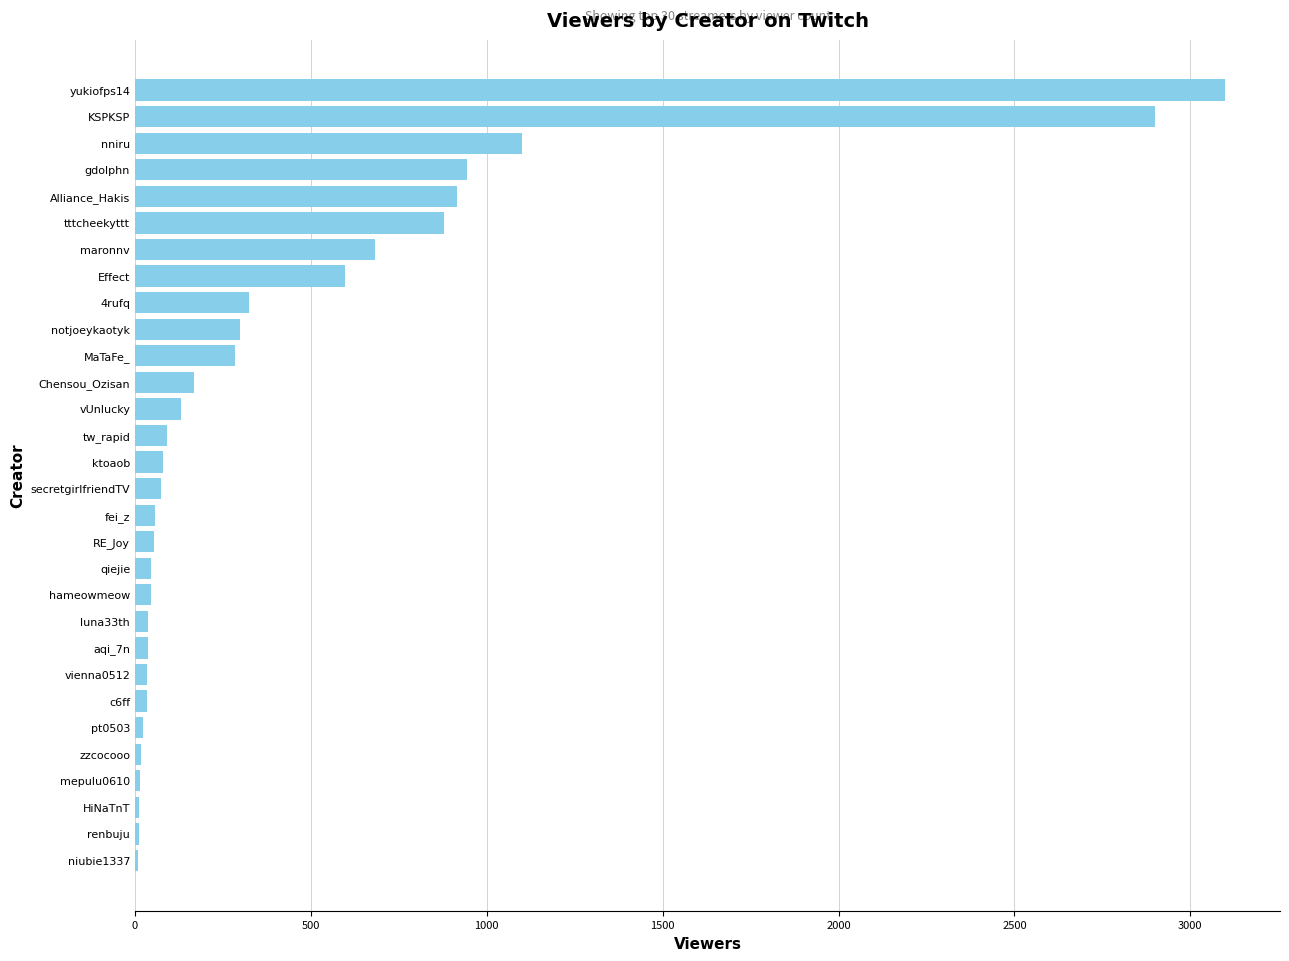

At which category does the chart reach its peak across all series?

yukiofps14